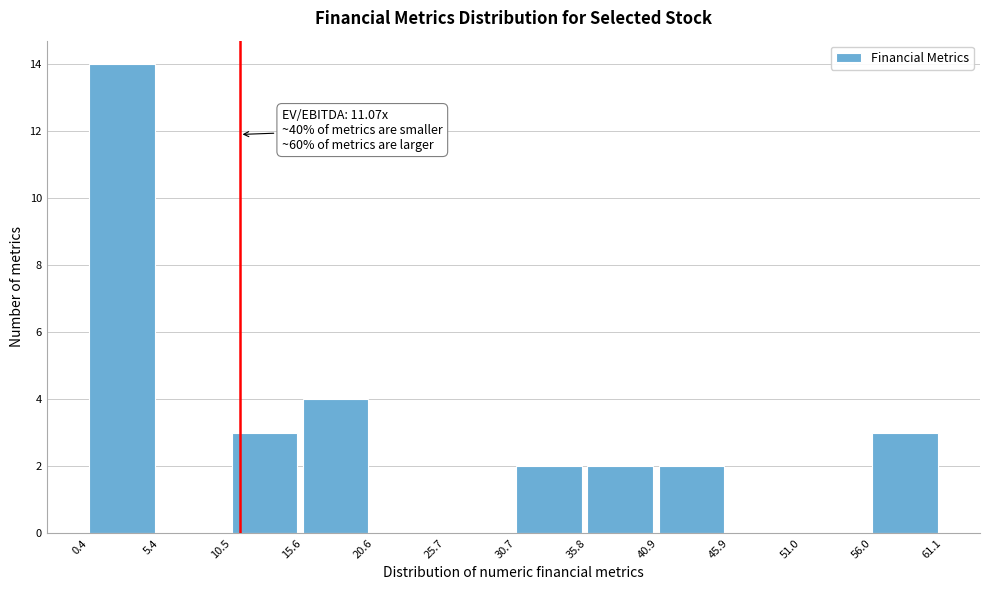

Over which range of the x-axis is the bar tallest?

0.4 to 5.4